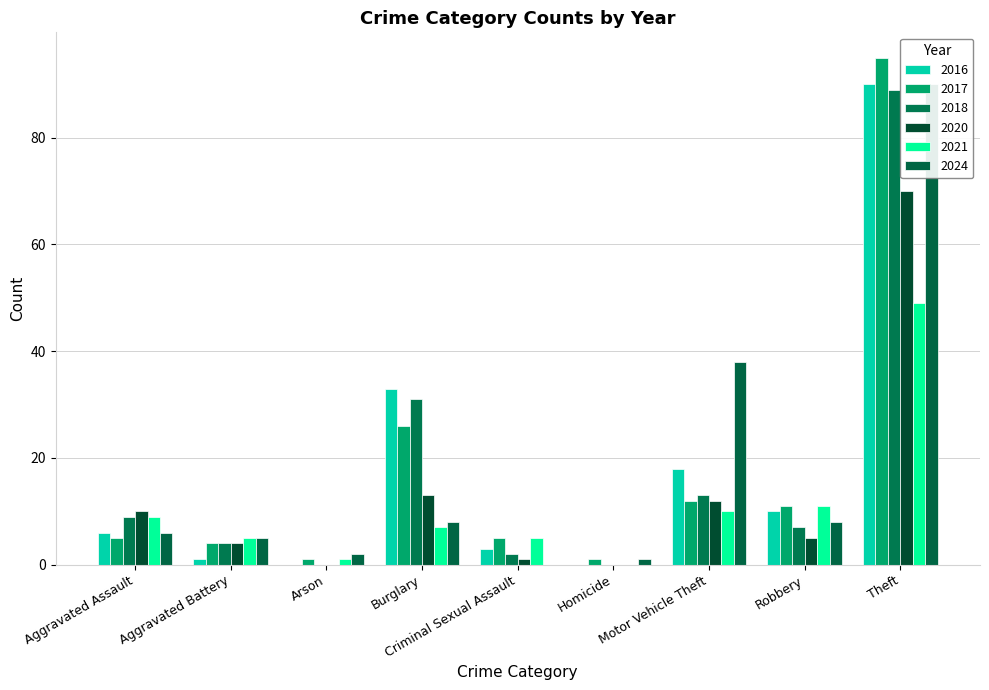

What is the difference between the 2018 values at Robbery and Total?

148